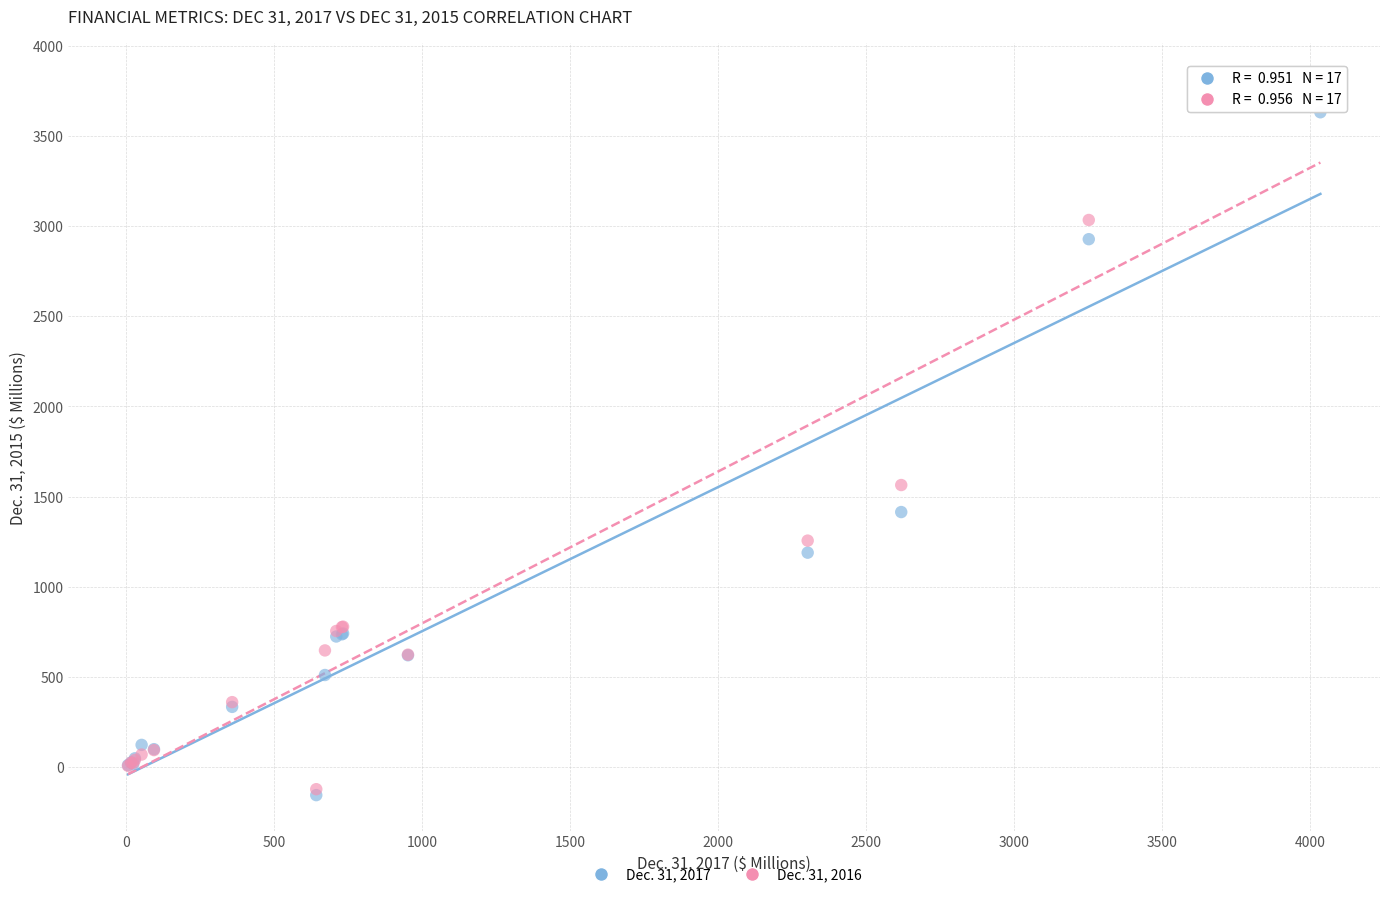

What are all the series names shown in the legend?

Dec. 31, 2017, Dec. 31, 2016